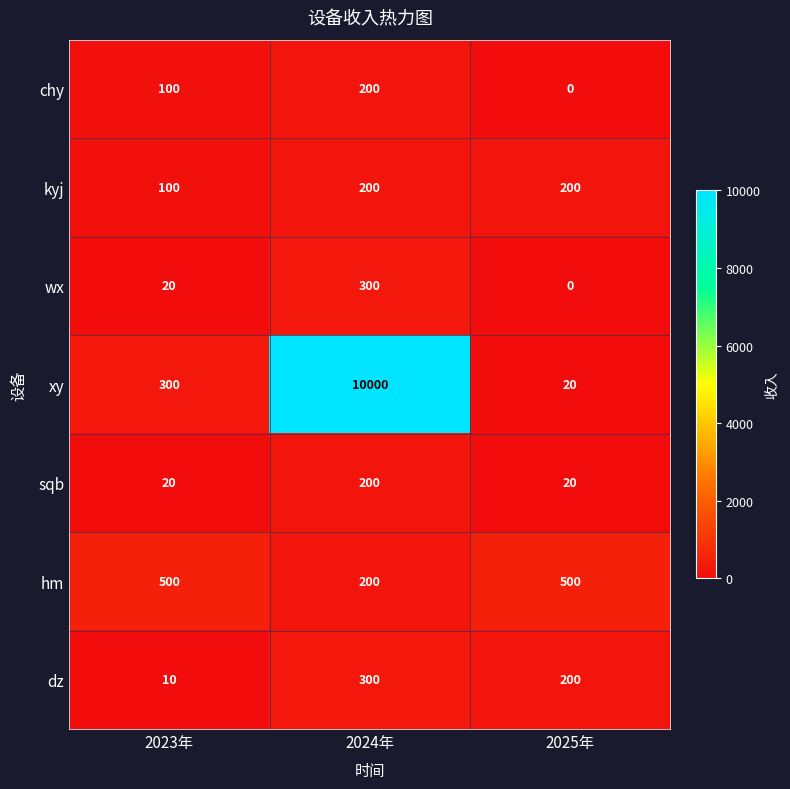

Reading left to right, transcribe all the data shown in this chart.

chy: 100	200	0
kyj: 100	200	200
wx: 20	300	0
xy: 300	10000	20
sqb: 20	200	20
hm: 500	200	500
dz: 10	300	200